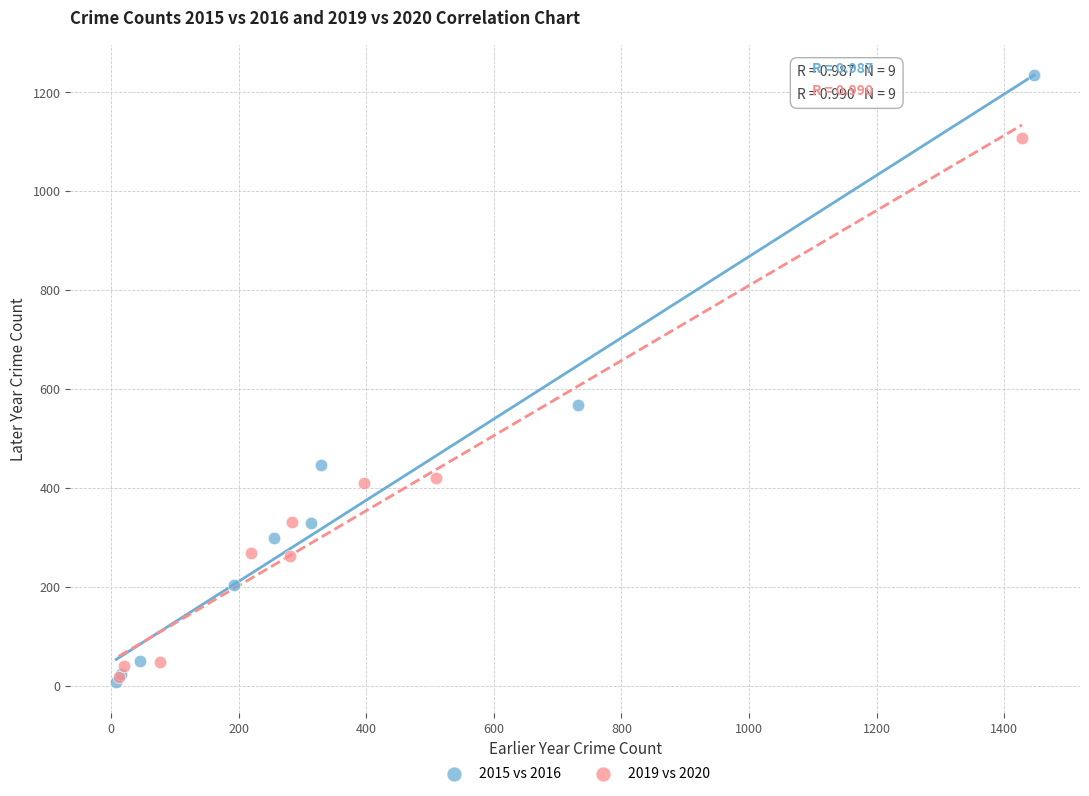

Which series has the widest spread of Y values?

2015 vs 2016